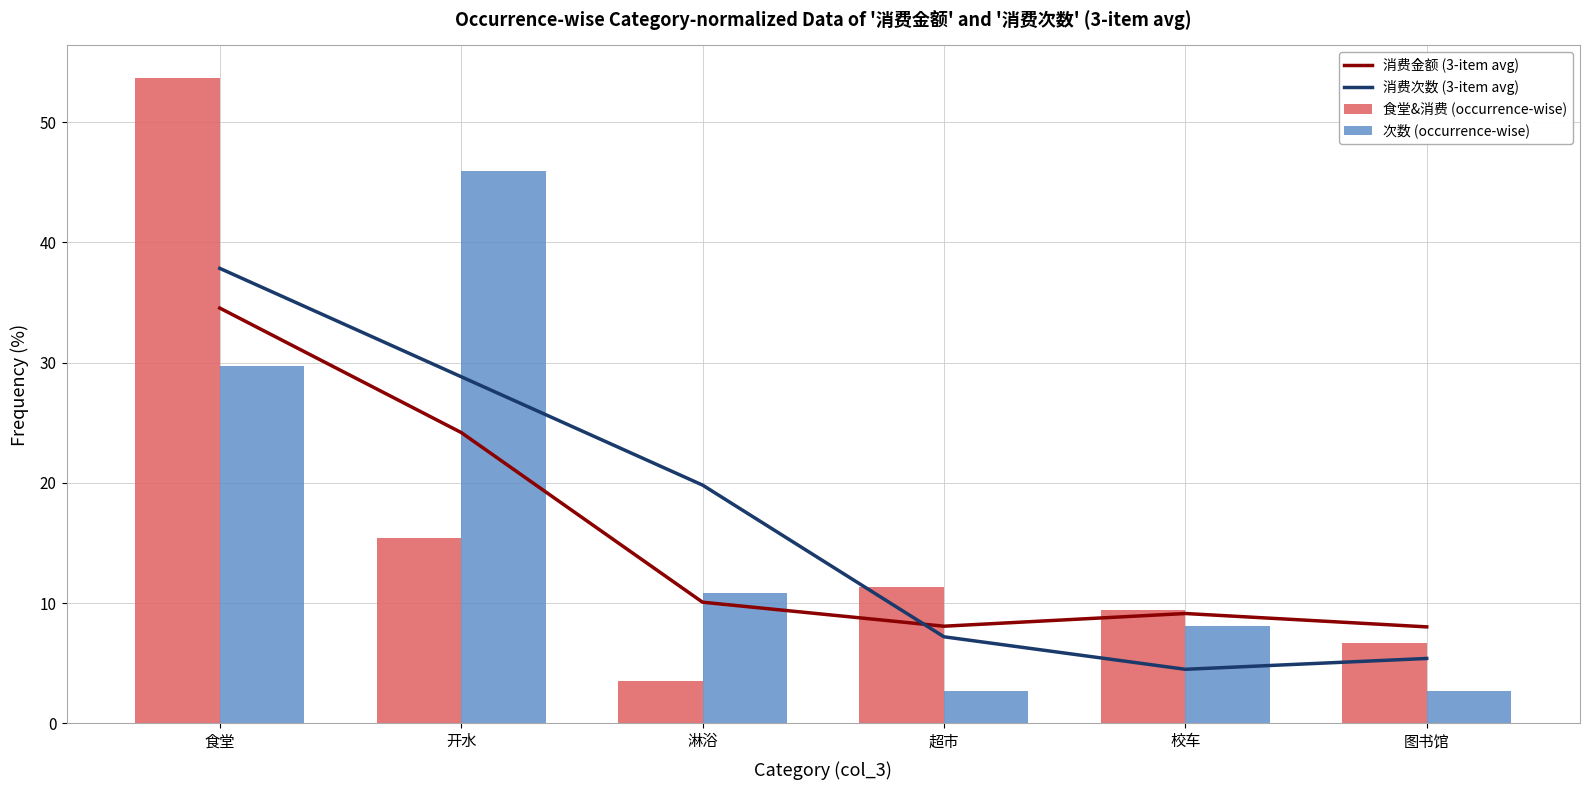

How many distinct data groups are displayed?

4